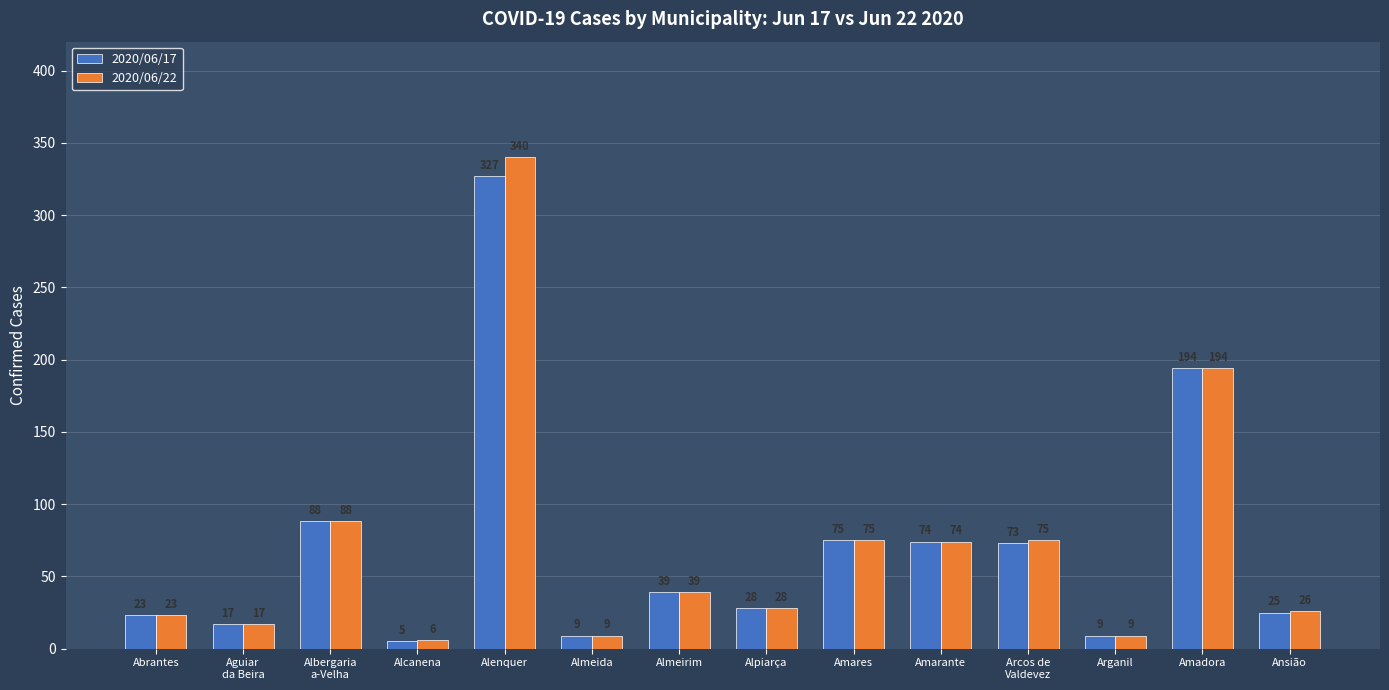

What is the value of the 2020/06/22 bar at the 9th from the left?

75